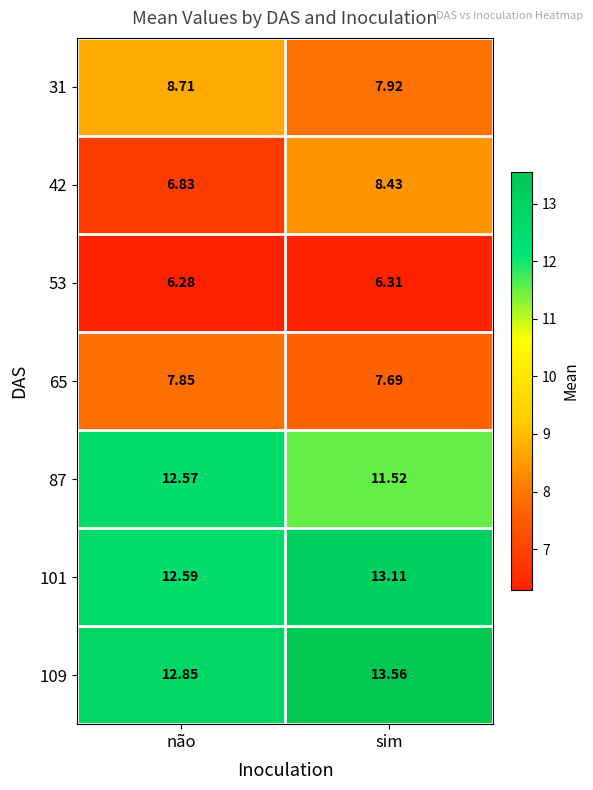

Which label corresponds to the smallest value in the chart?

não